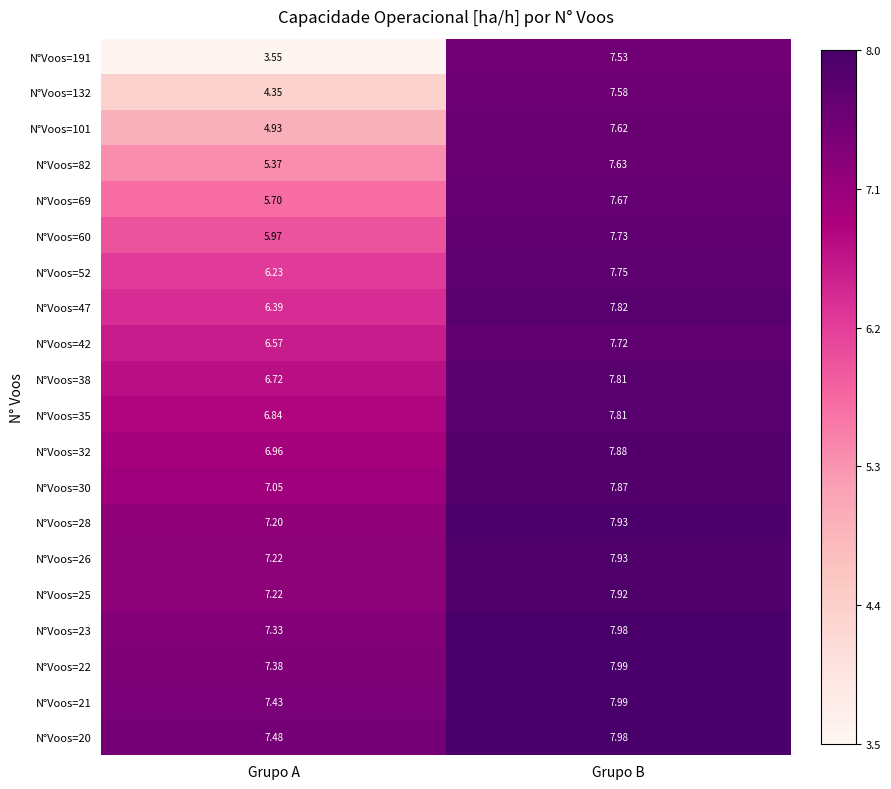

Which series has the widest spread of values?

N°Voos=191